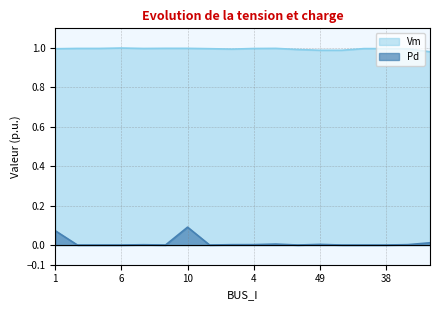

True or false: Vm and Pd cross at least once.

False